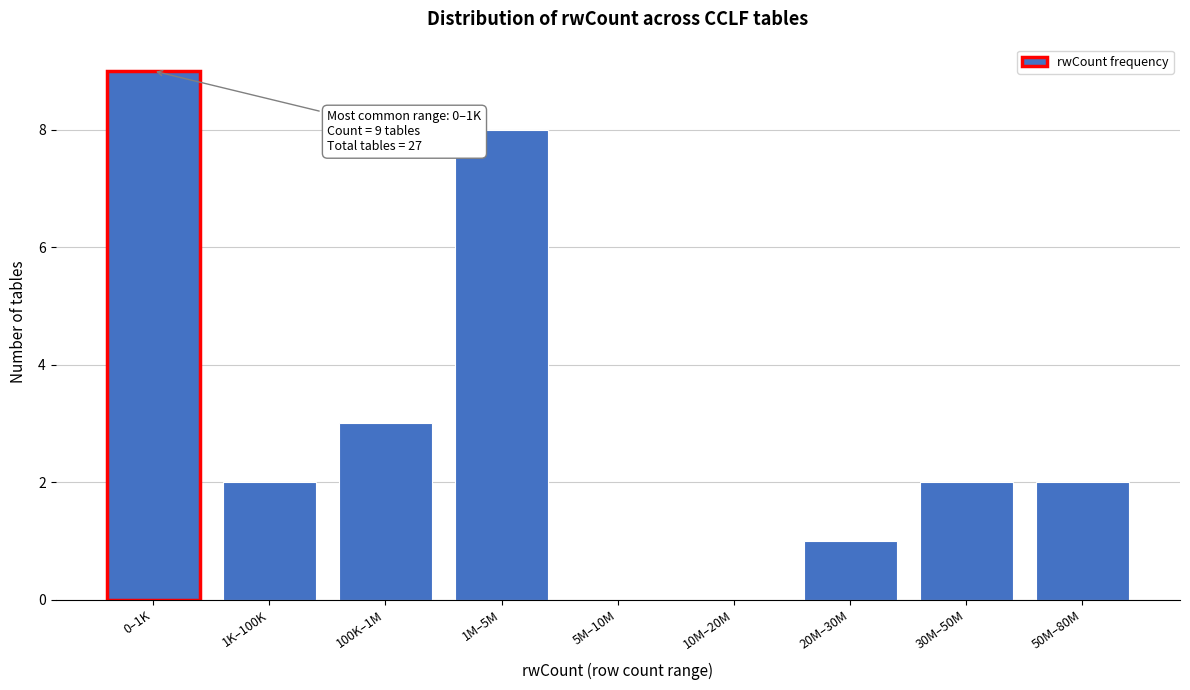

Reading left to right, what are all the values shown in this chart?

0–1K=9	1K–100K=2	100K–1M=3	1M–5M=8	5M–10M=0	10M–20M=0	20M–30M=1	30M–50M=2	50M–80M=2